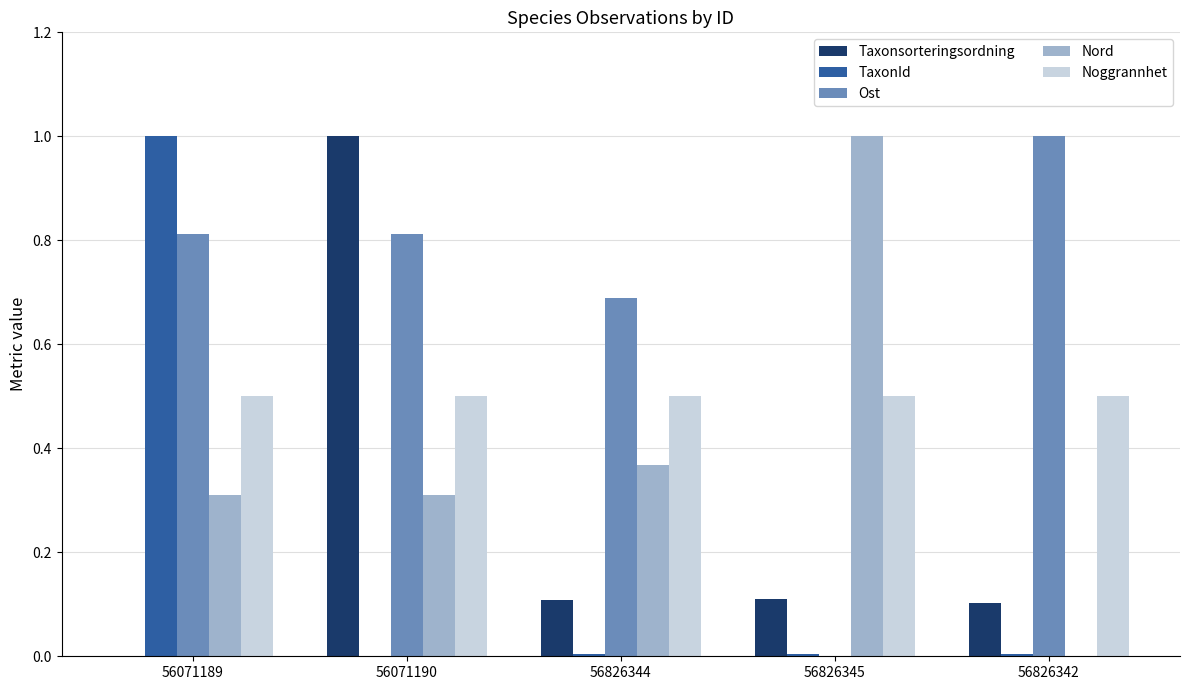

Is the value of TaxonId at 56826342 greater than the value of Nord at 56071190?

No